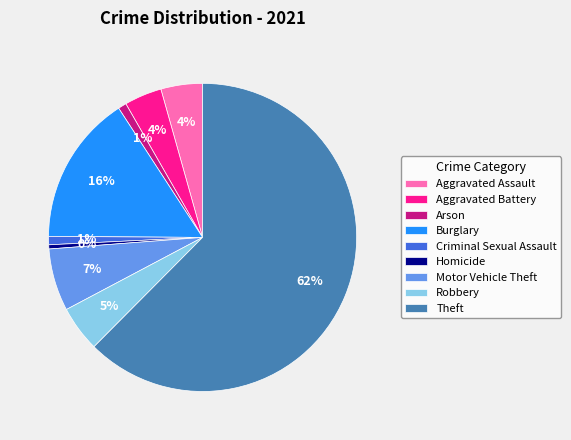

Does Aggravated Assault account for over 50% of the chart?

No